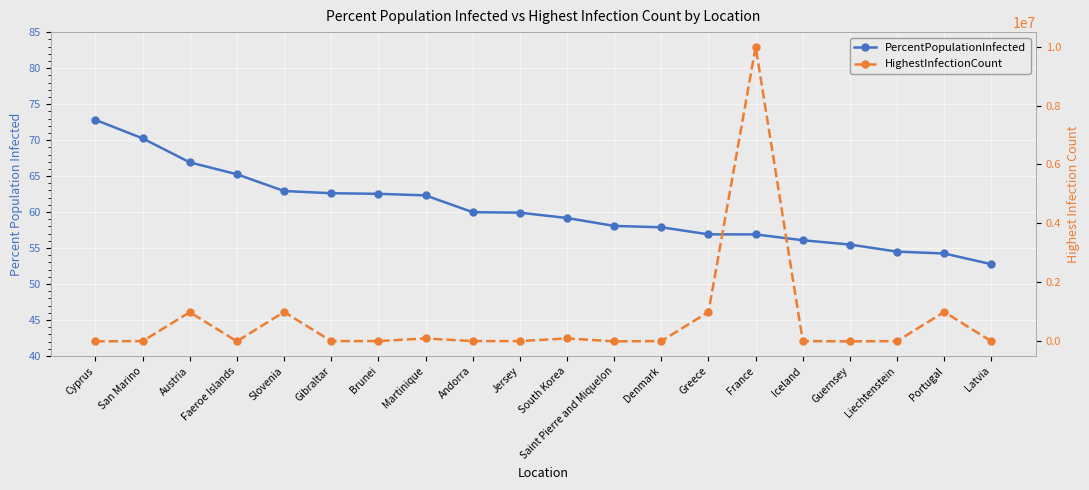

How many interior local peaks does the HighestInfectionCount series have?

6